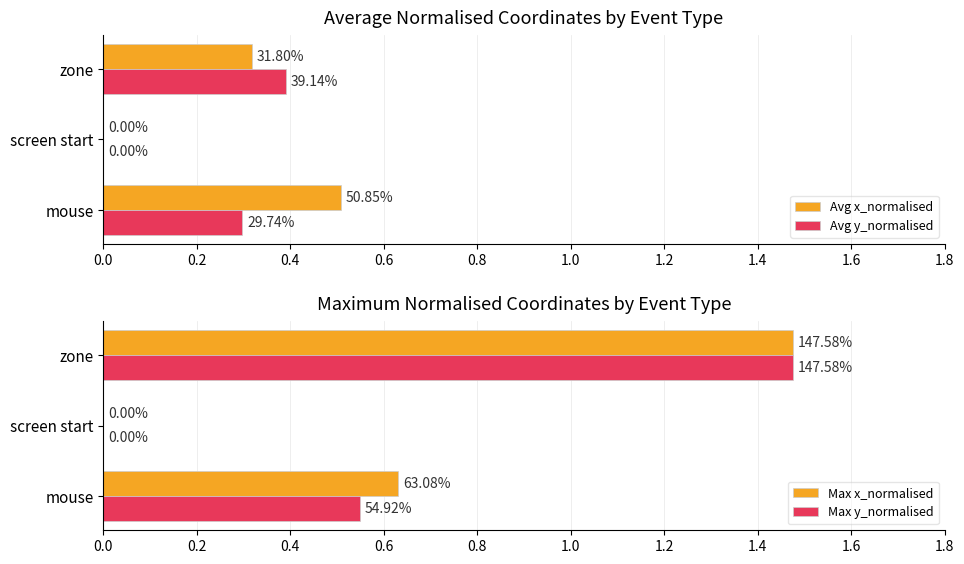

At how many categories does at least one series exceed 0?

2